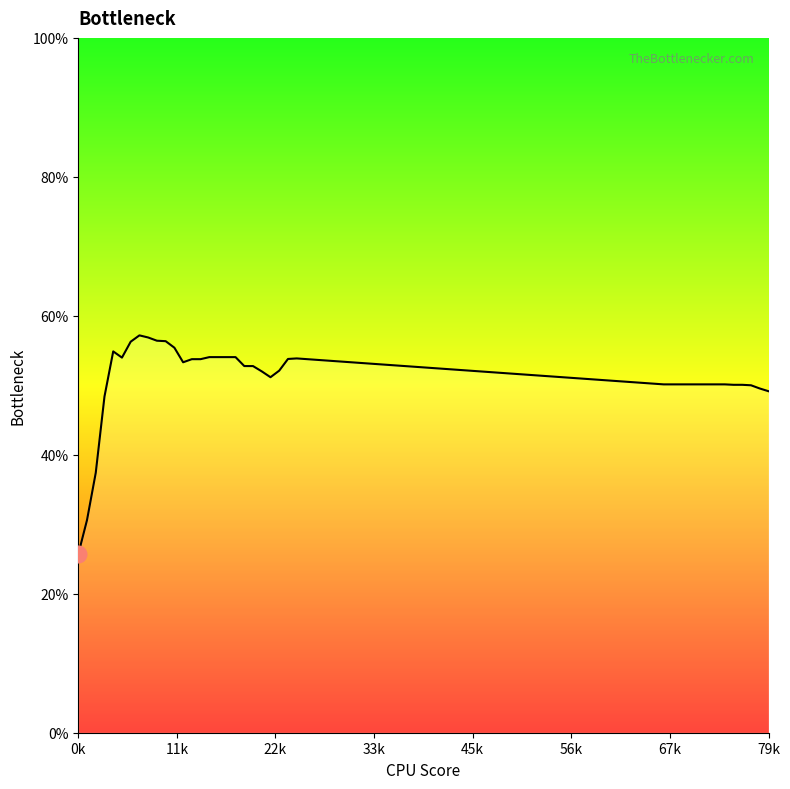

What is the difference between the maximum and second lowest values?

26.6